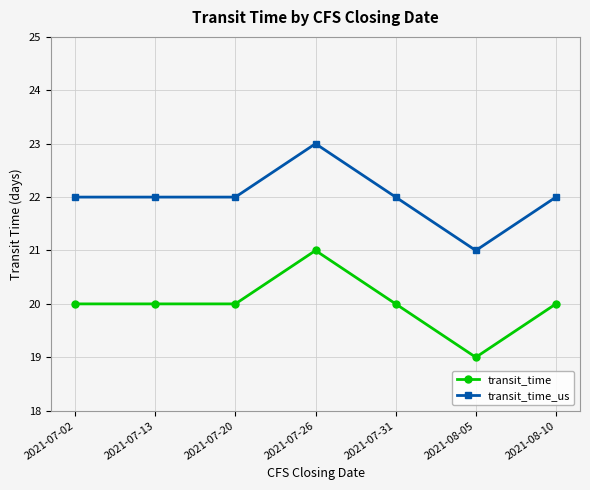

List the series in order of their overall mean, lowest first.

transit_time, transit_time_us